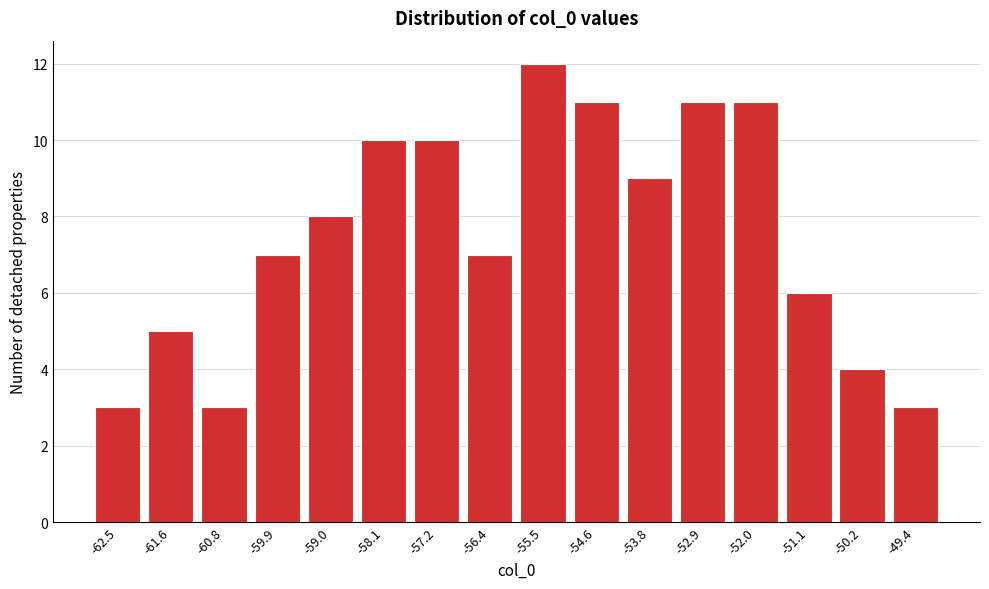

Reading left to right, what are all the values shown in this chart?

3	5	3	7	8	10	10	7	12	11	9	11	11	6	4	3